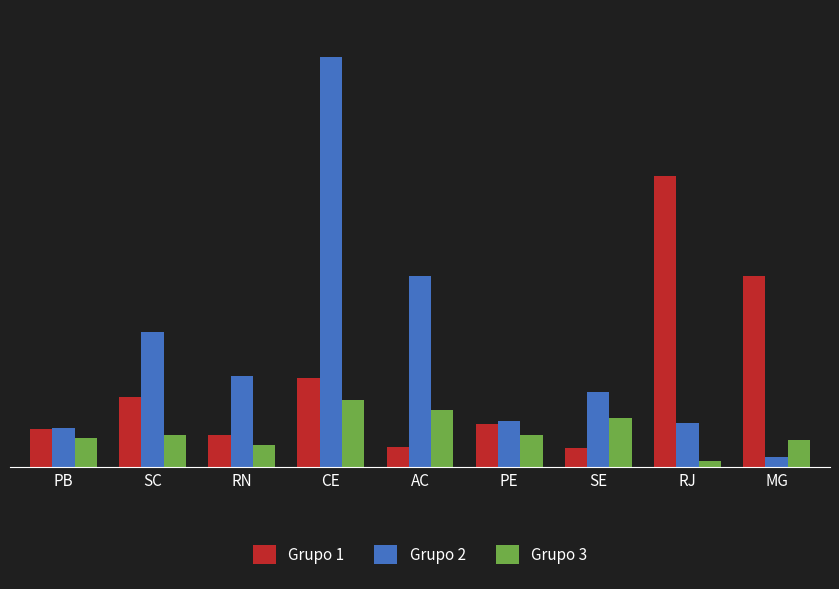

Which series has the largest range (max minus min)?

Grupo 2